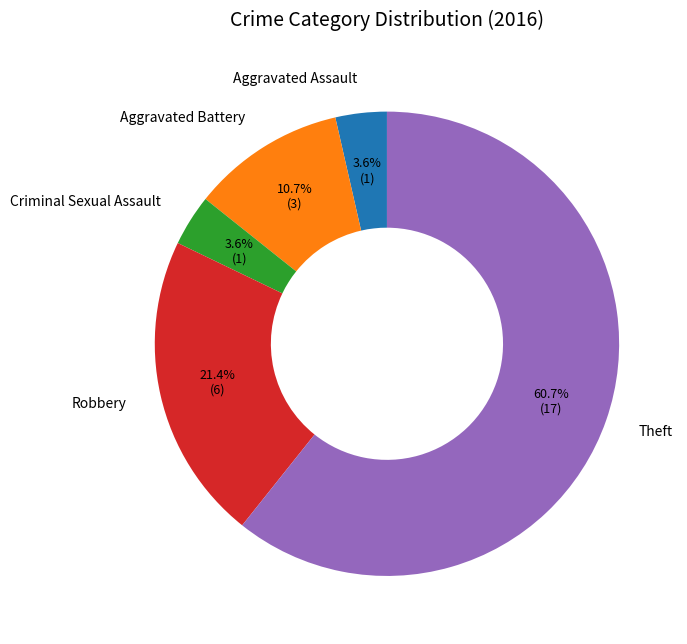

Is there a majority slice in this chart?

Yes